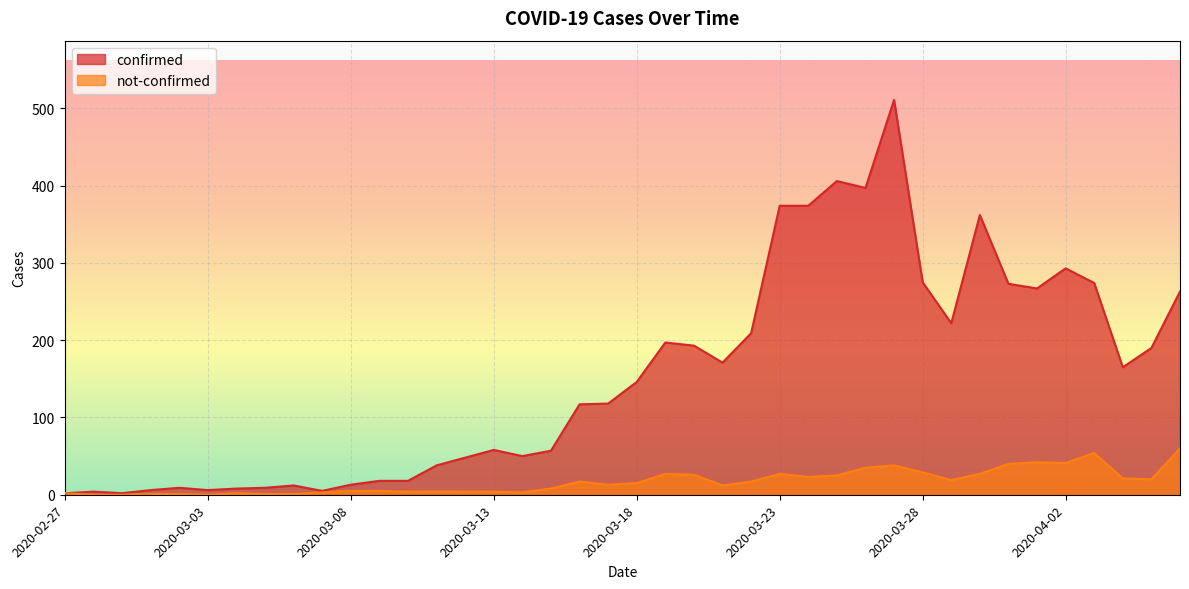

What is the label of the 17th point from the left?

2020-03-14